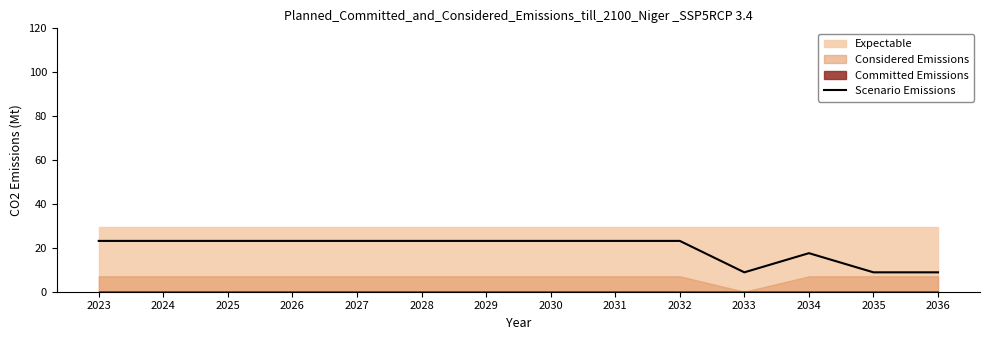

How many interior local peaks (higher than both neighbors) does the data have?

1